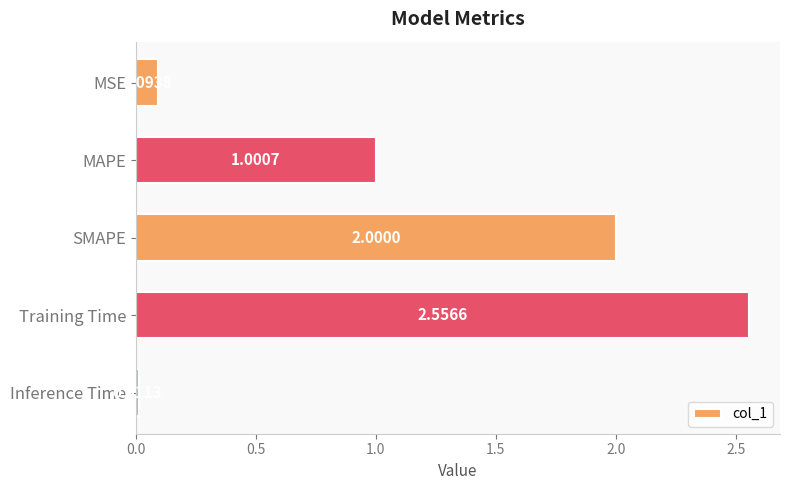

What is the average value?

1.1